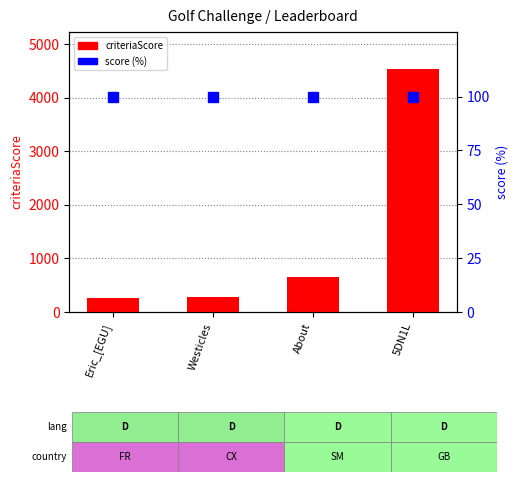

What is the total value across all series at Westicles?

389